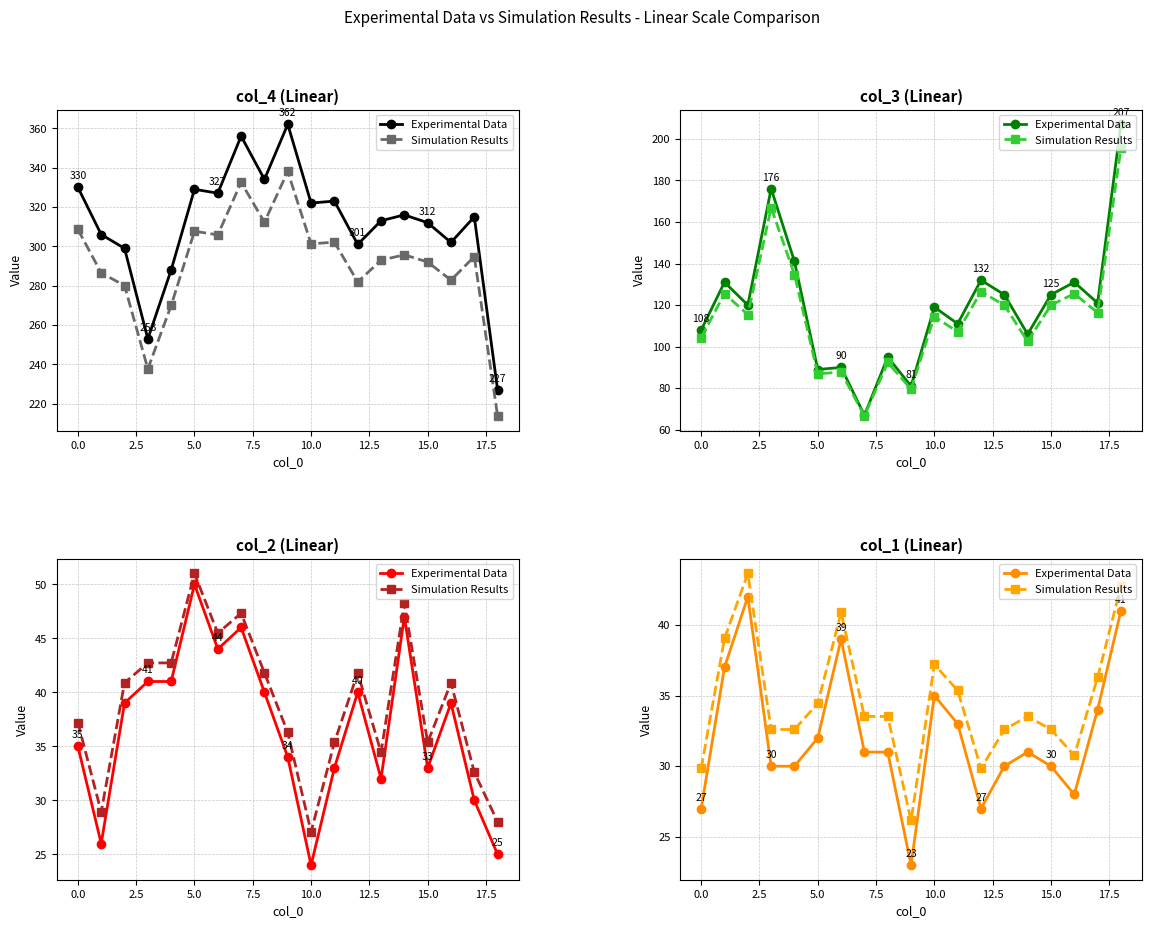

Between 5.0 and 15.0, which series saw the biggest shift?

Experimental Data